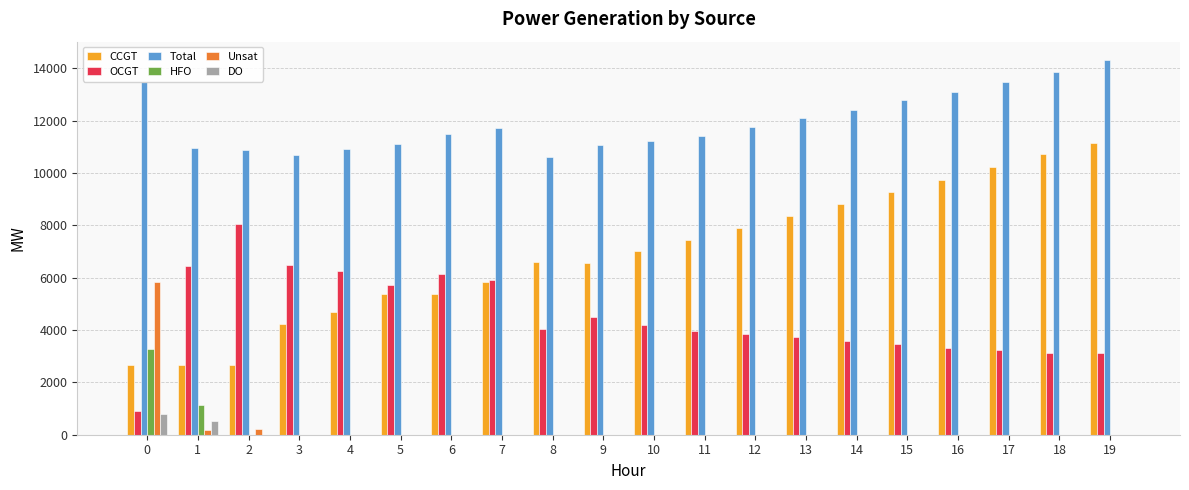

The value of HFO at 17 is 0. True or false?

True